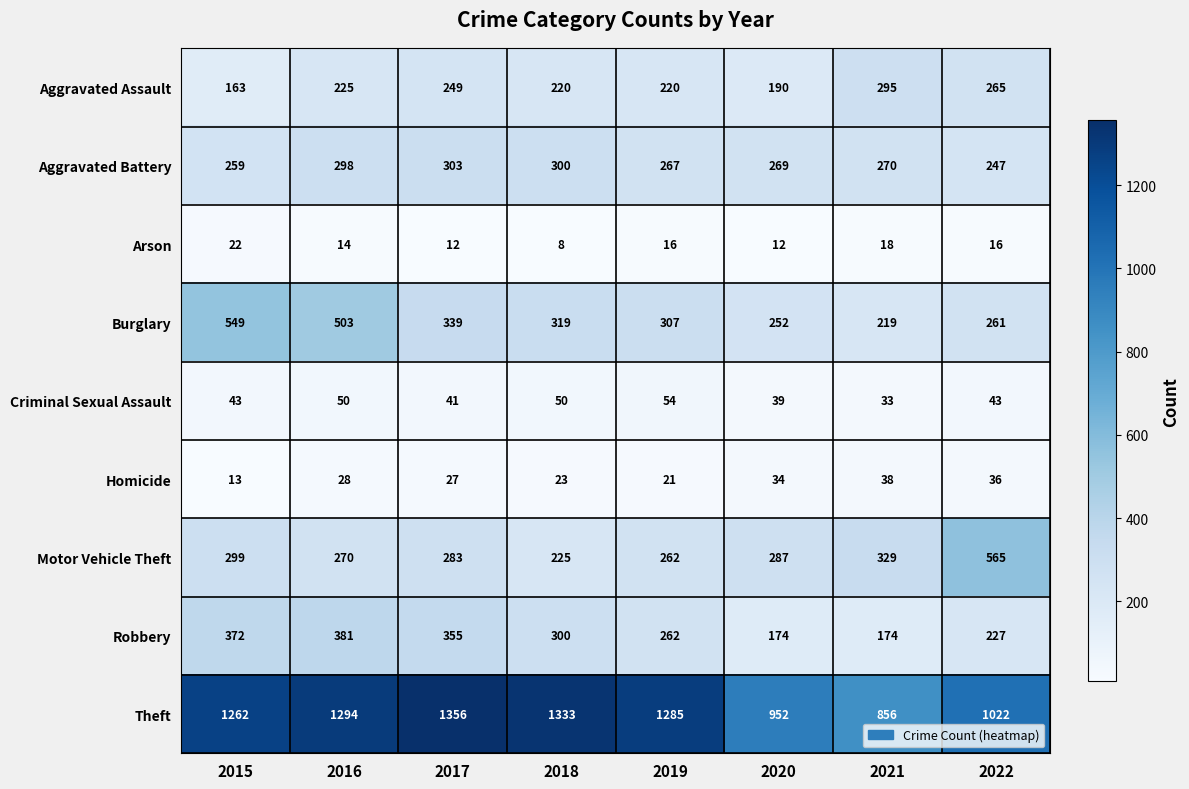

Is it true that Aggravated Assault equals 225 at 2016?

True